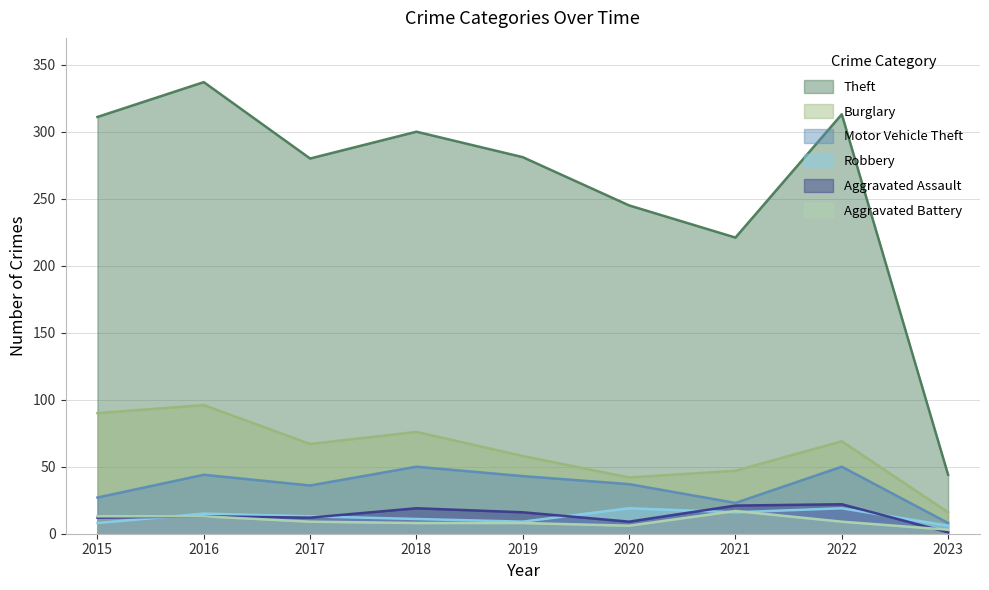

What is the sum of all Aggravated Assault values?

125